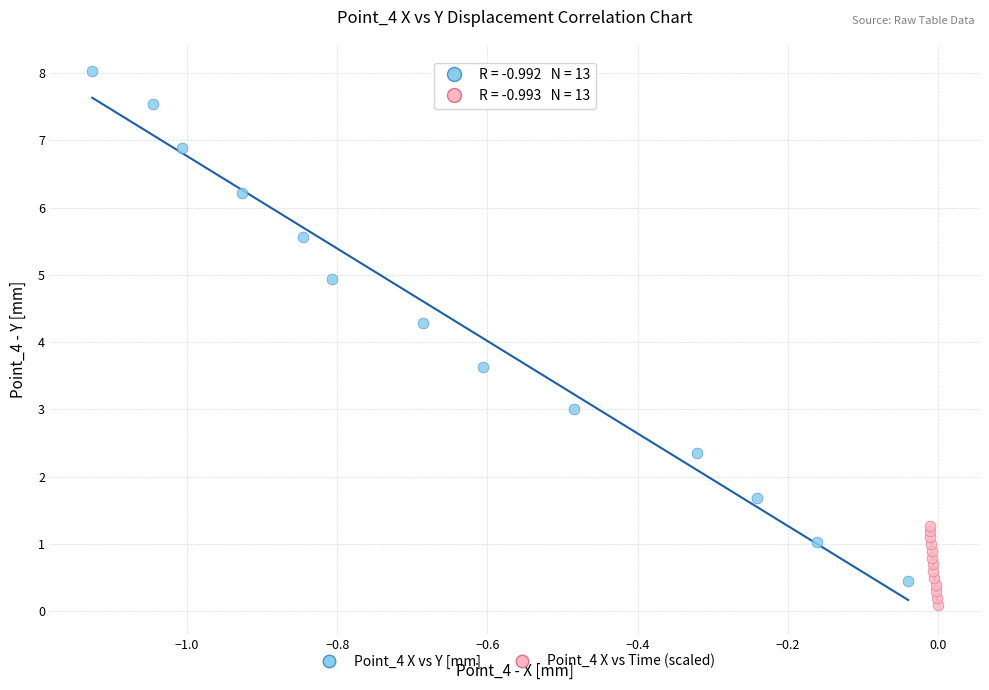

Which series reaches the minimum Y coordinate?

Point_4 X vs Time (scaled)